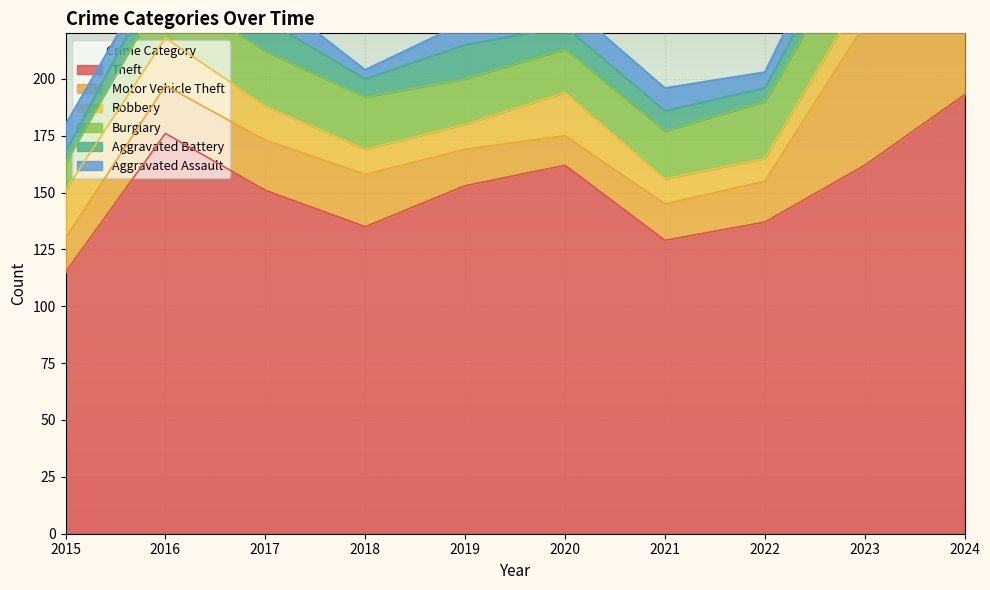

The value of Burglary at 2021 is 21. True or false?

True